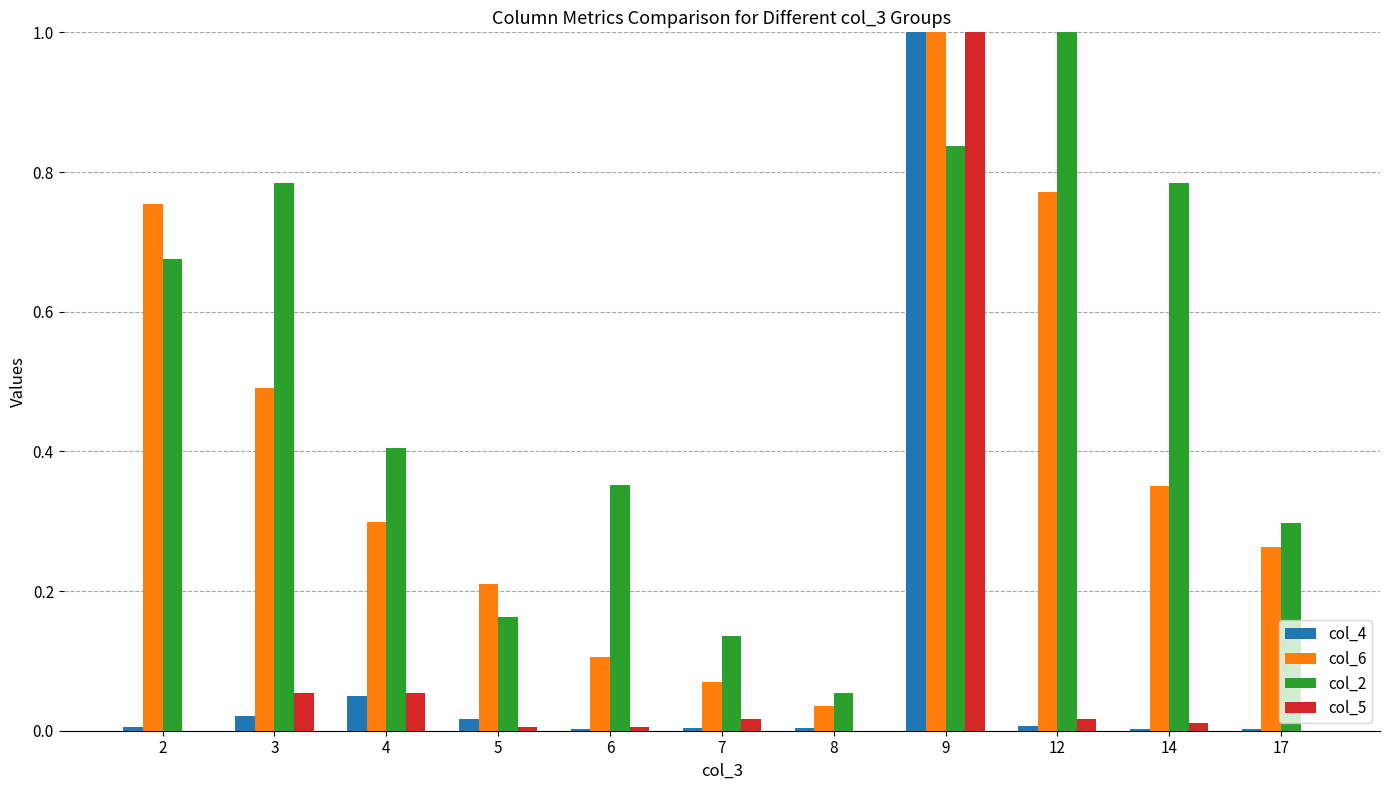

What is the sum of all col_4 values?

1.1